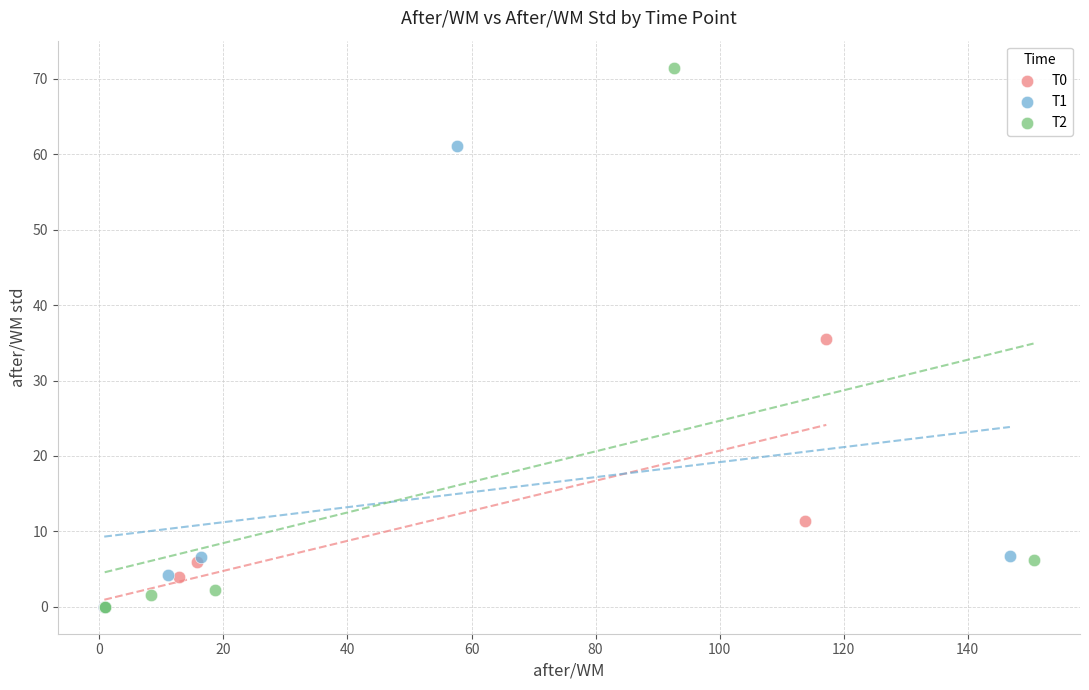

Which series reaches the maximum Y coordinate?

T2